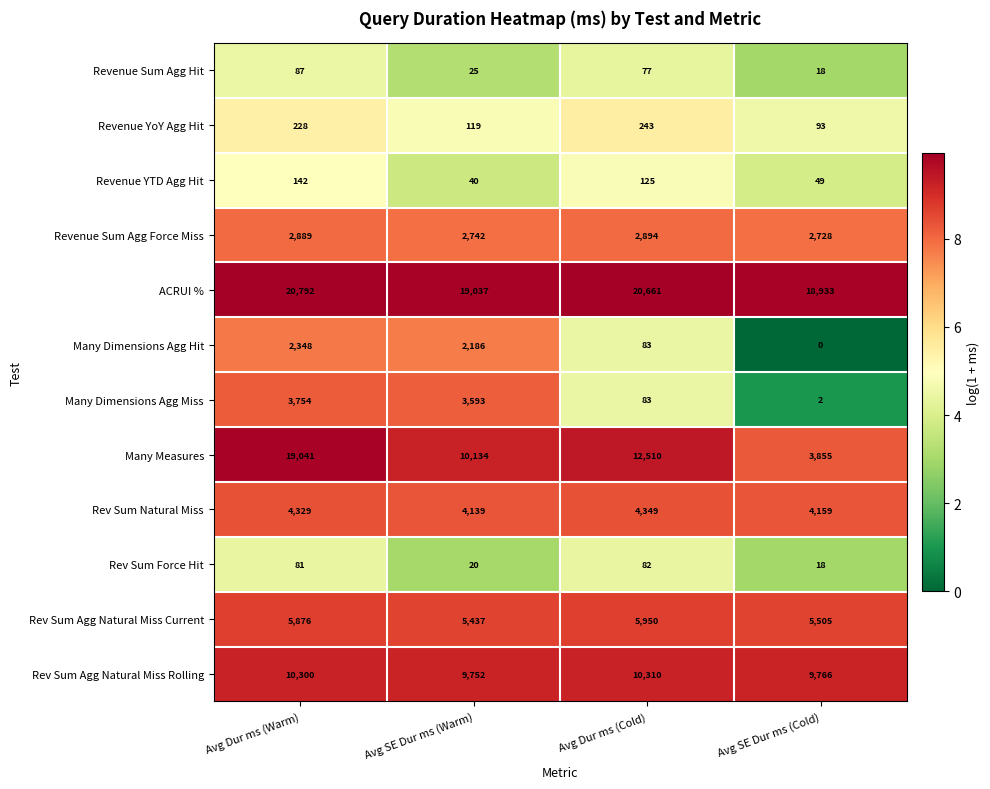

What is the maximum value shown in the chart?

20792